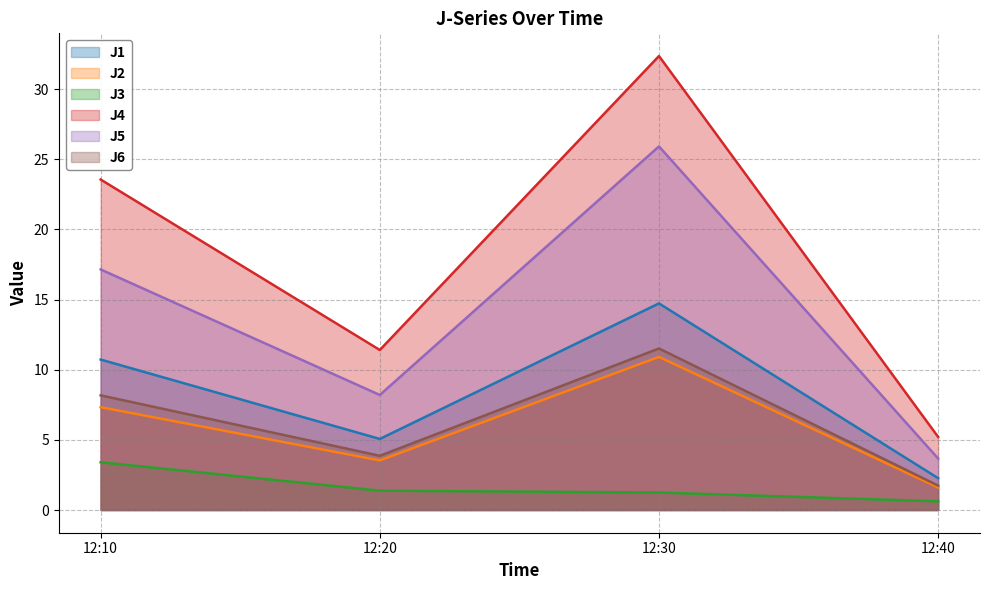

At which label does J2 first exceed 7?

12:10